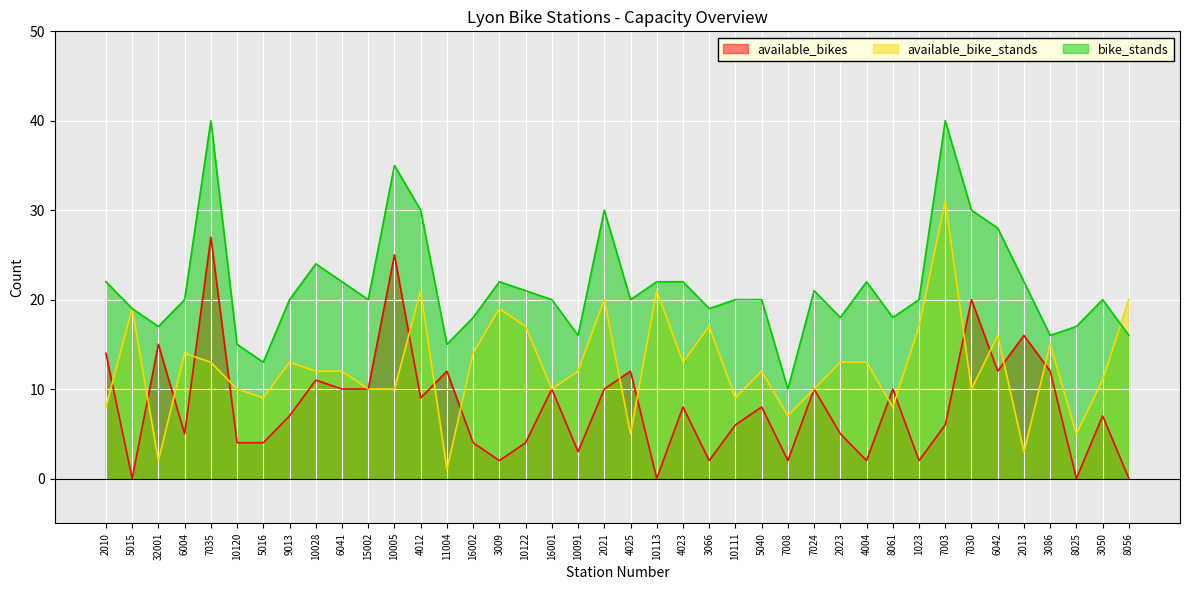

Which series changed the most between 10111 and 3086?

available_bikes